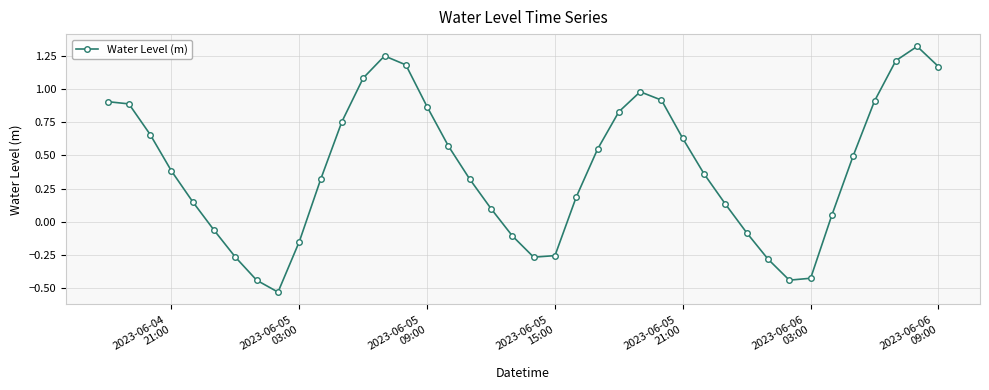

What is the value of the 26th point from the left?

1.0